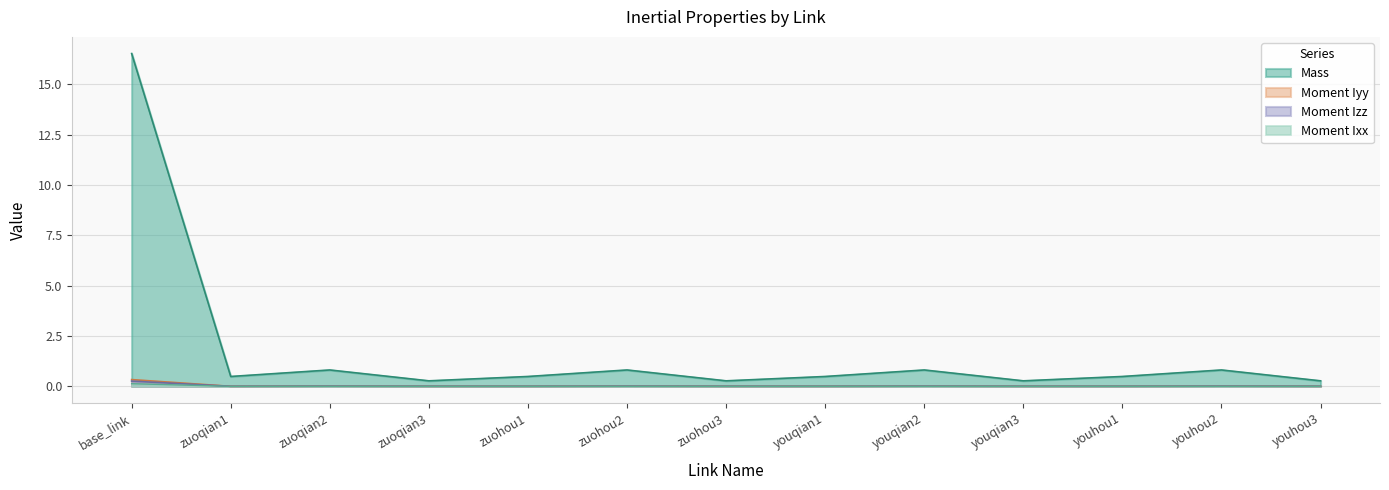

What is the sum of all Moment Ixx values?

0.1